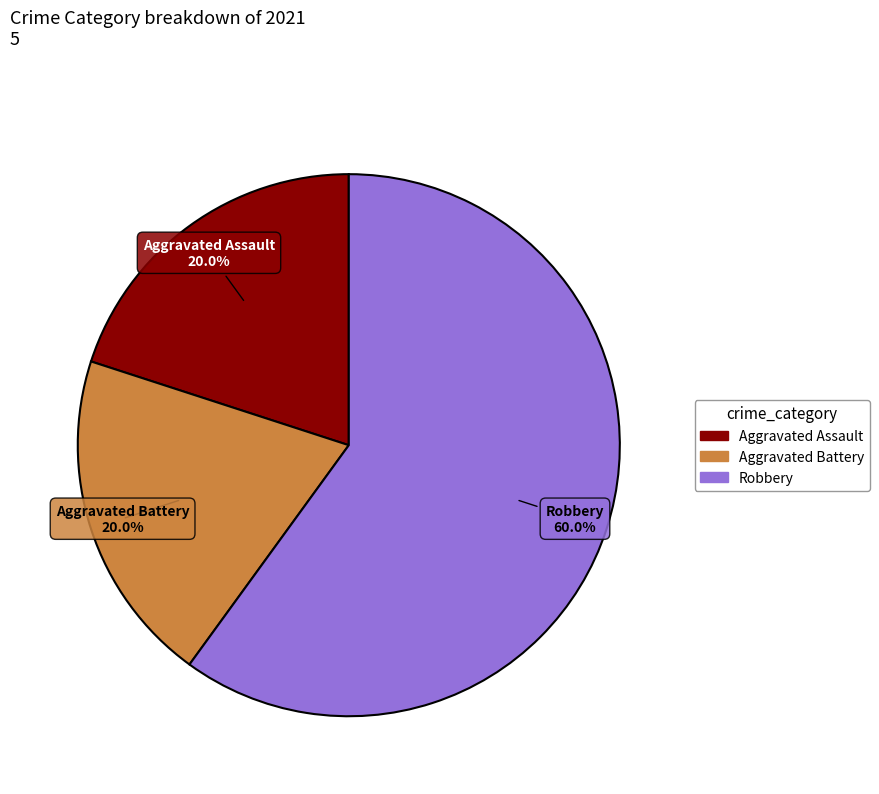

How many slices are in this pie chart?

3